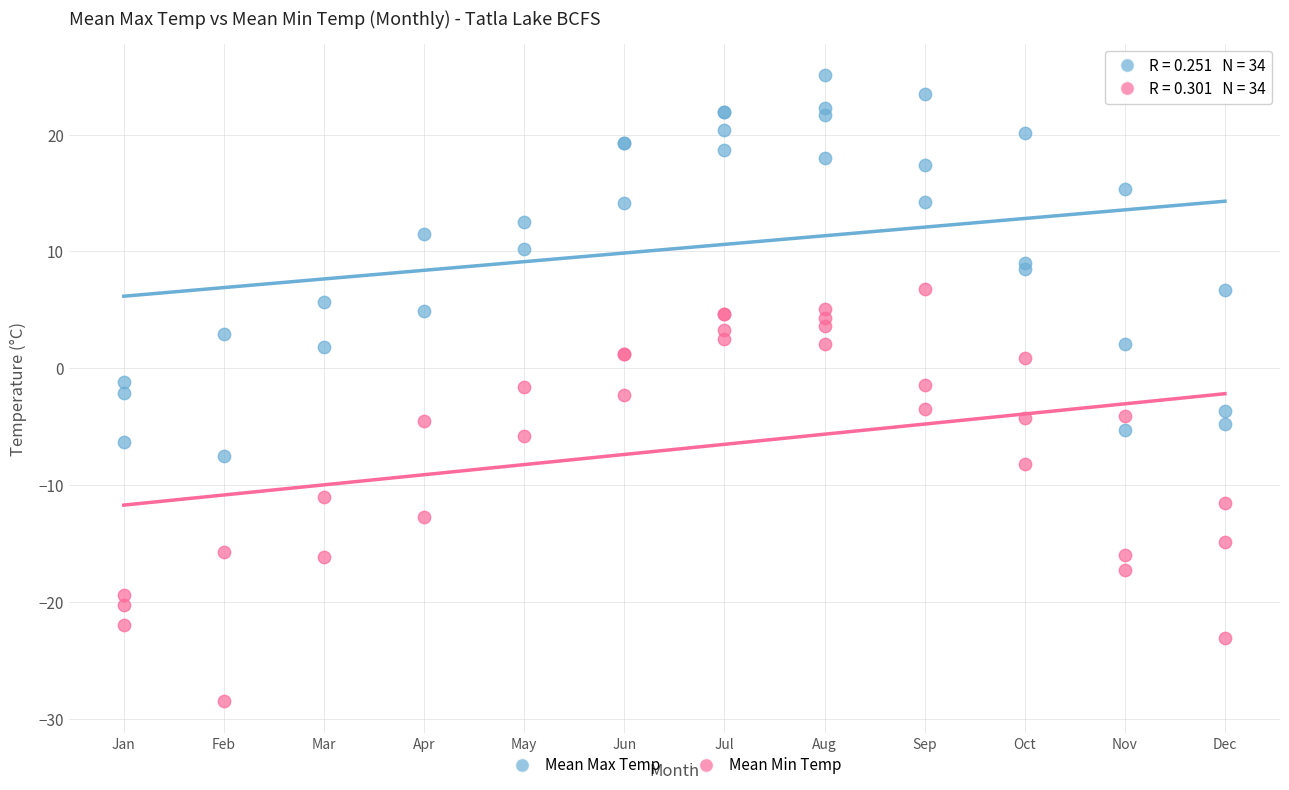

Which series contains the lowest Y value?

Mean Min Temp